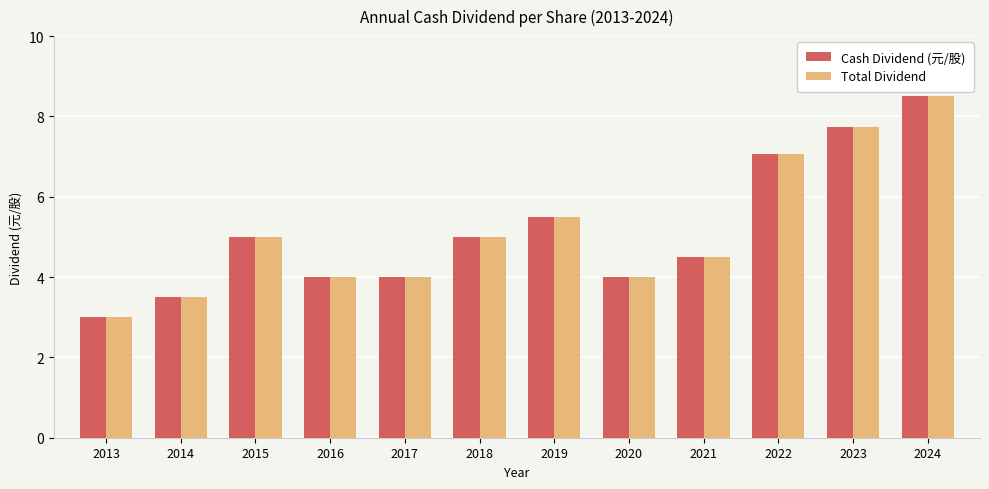

What is the total value across all series at 2022?

14.1